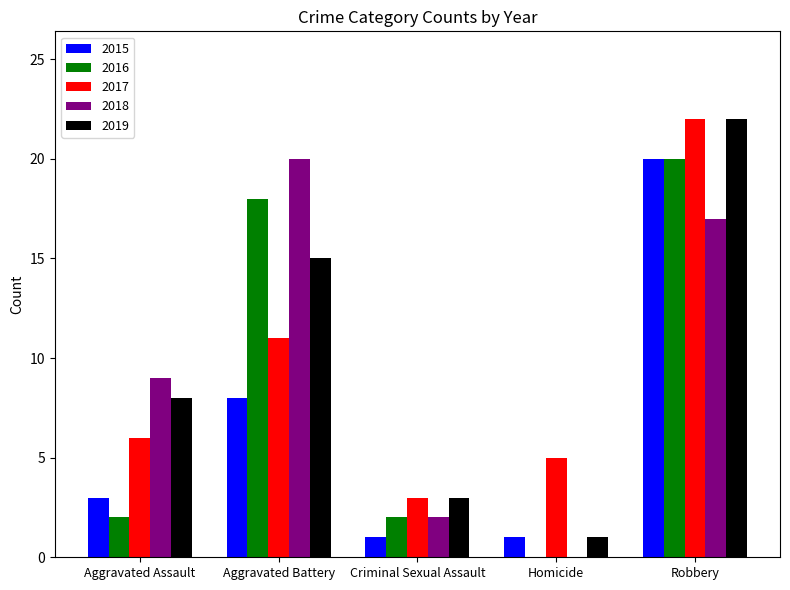

Reading left to right, list all the values displayed in this chart.

2015: 3	8	1	1	20
2016: 2	18	2	0	20
2017: 6	11	3	5	22
2018: 9	20	2	0	17
2019: 8	15	3	1	22